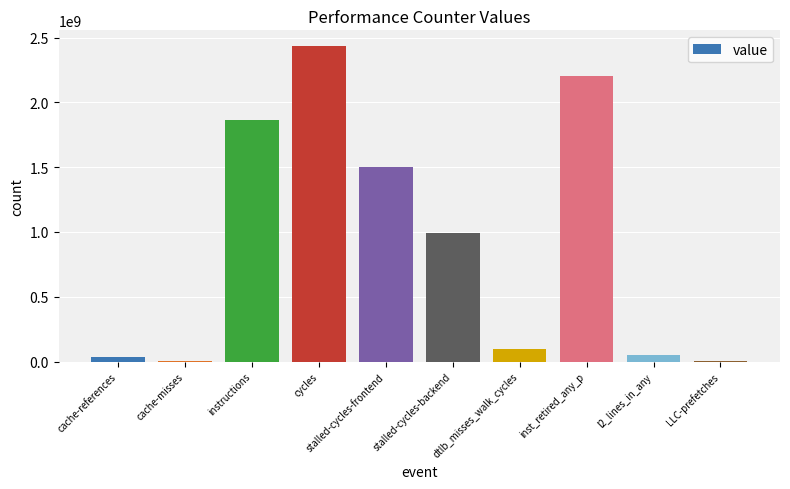

Which has a higher value, cache-references or stalled-cycles-backend?

stalled-cycles-backend